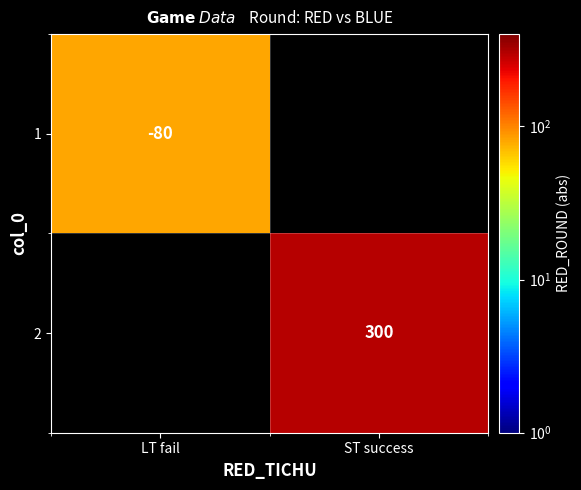

The 1 series shows -80 at LT fail. True or false?

True